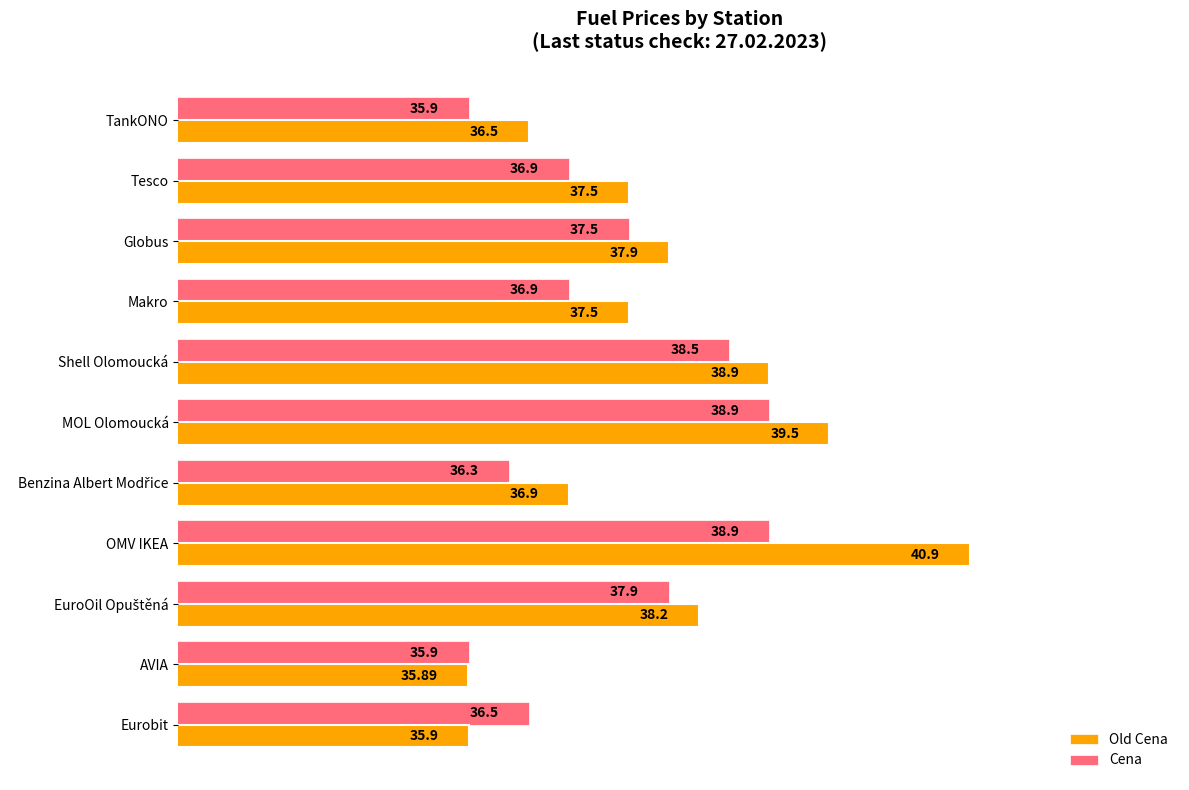

What is the lowest value of the Cena series?

35.9